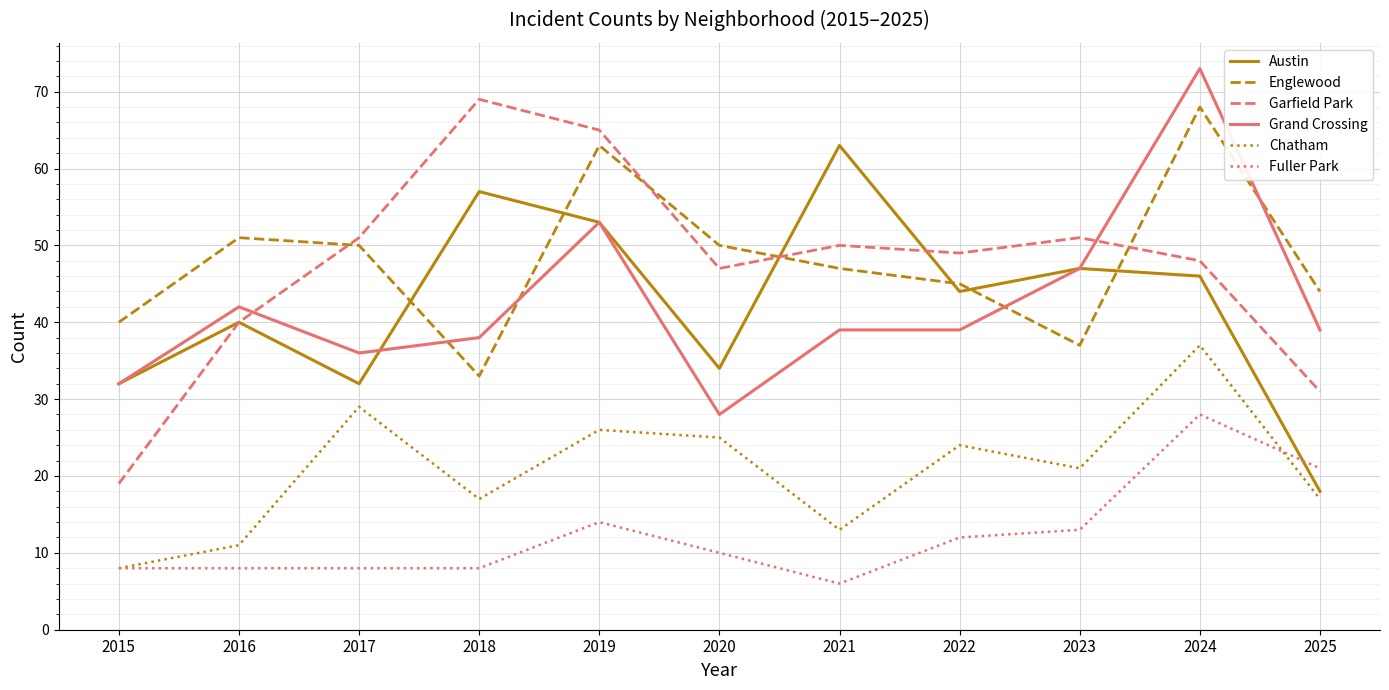

At which category is the sum across all series the highest?

2024